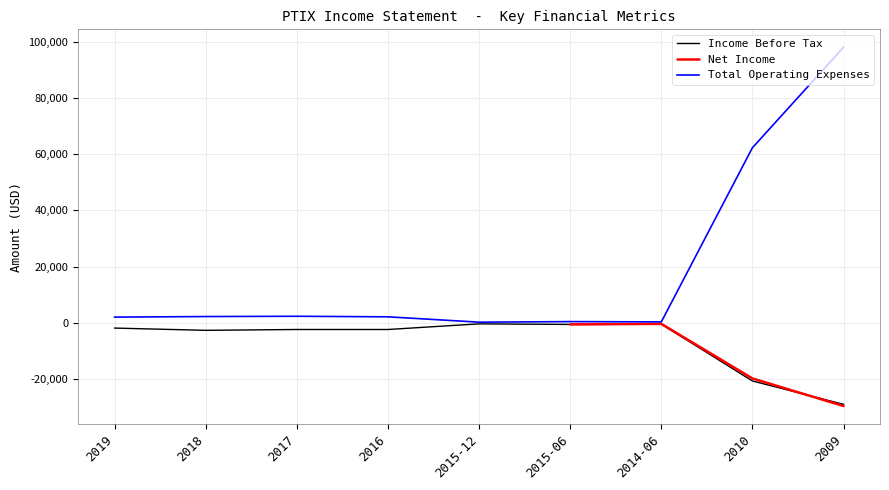

At which category does Income Before Tax reach its first local valley?

2018